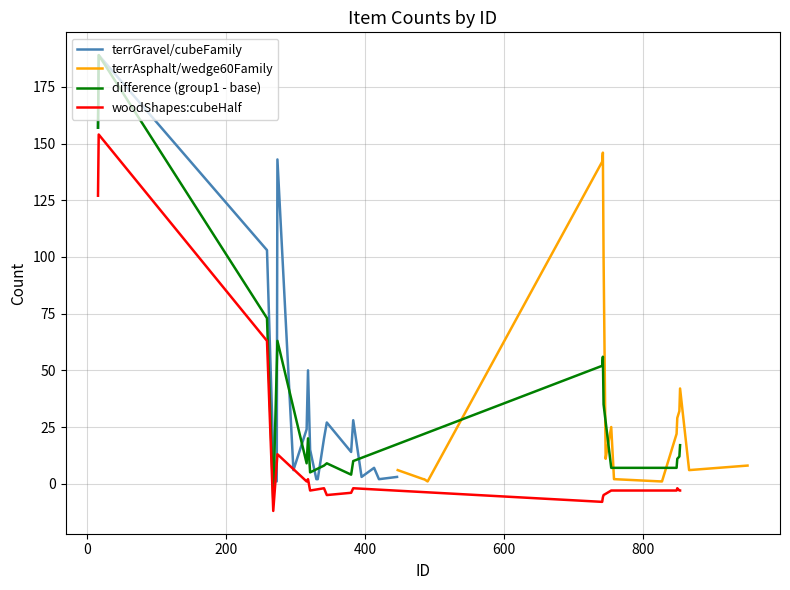

Does the chart have visible grid lines?

Yes